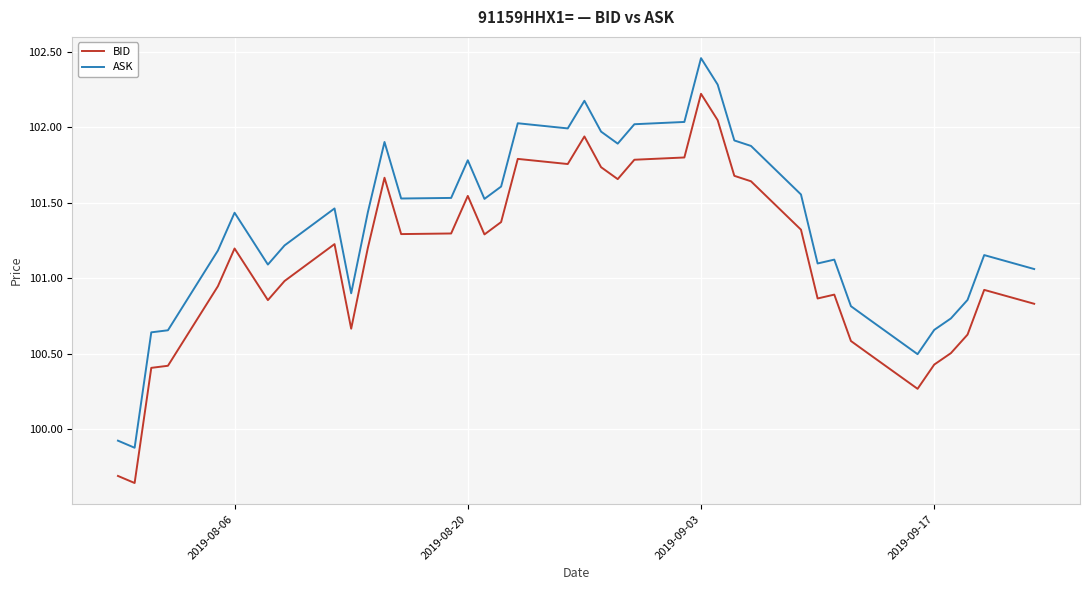

True or false: ASK has more than 1 points higher than both neighbors.

True